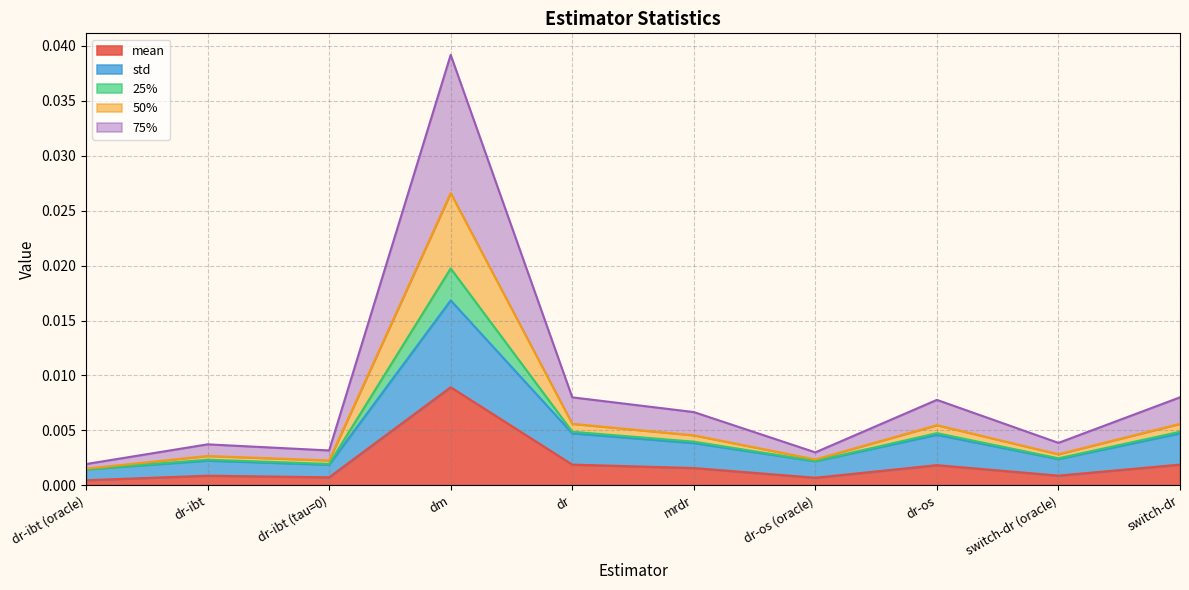

What is the label of the 9th point from the left?

switch-dr (oracle)